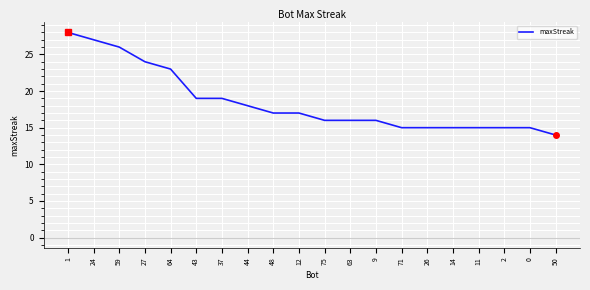

Reading left to right, what are all the values shown in this chart?

28	27	26	24	23	19	19	18	17	17	16	16	16	15	15	15	15	15	15	14